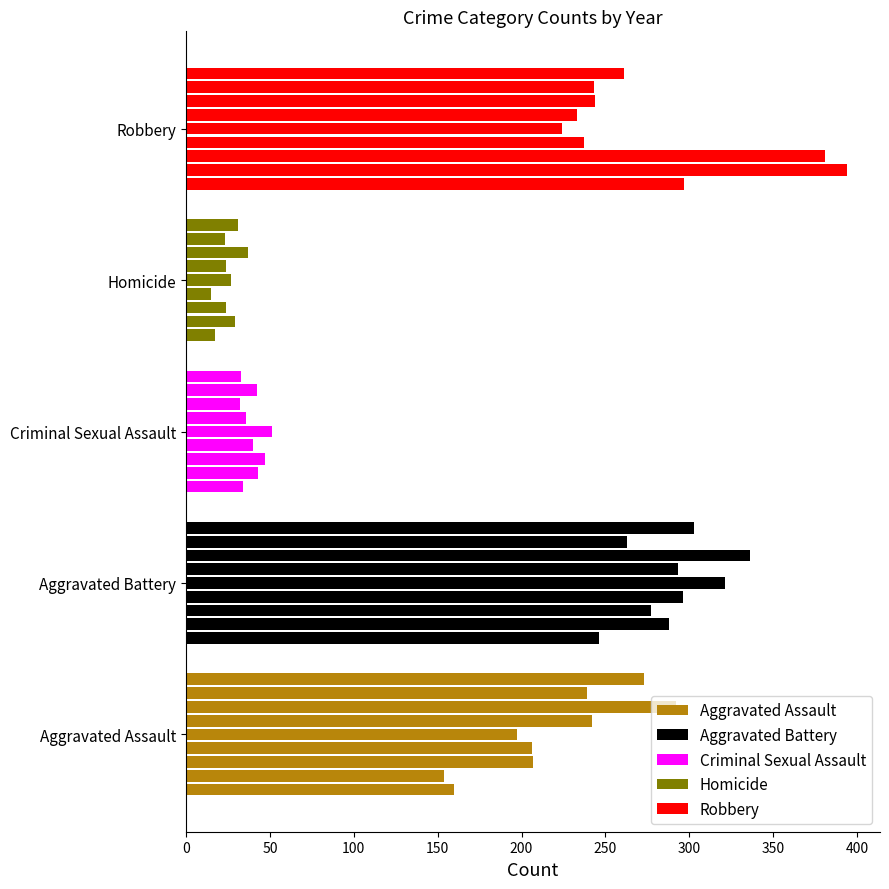

Reading left to right, extract all data points from this chart.

Aggravated Assault: 160	154	207	206	197	242	292	239	273
Aggravated Battery: 246	288	277	296	321	293	336	263	303
Criminal Sexual Assault: 34	43	47	40	51	36	32	42	33
Homicide: 17	29	24	15	27	24	37	23	31
Robbery: 297	394	381	237	224	233	244	243	261